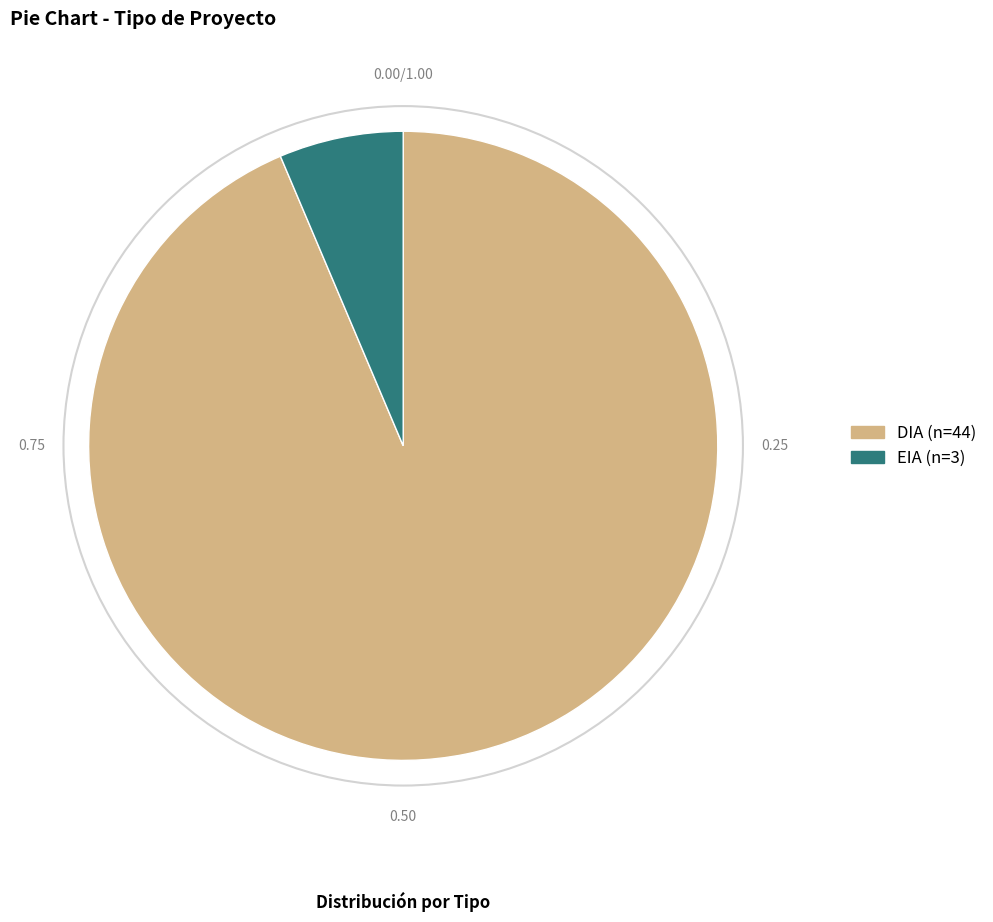

True or false: EIA accounts for 6% of the total.

True